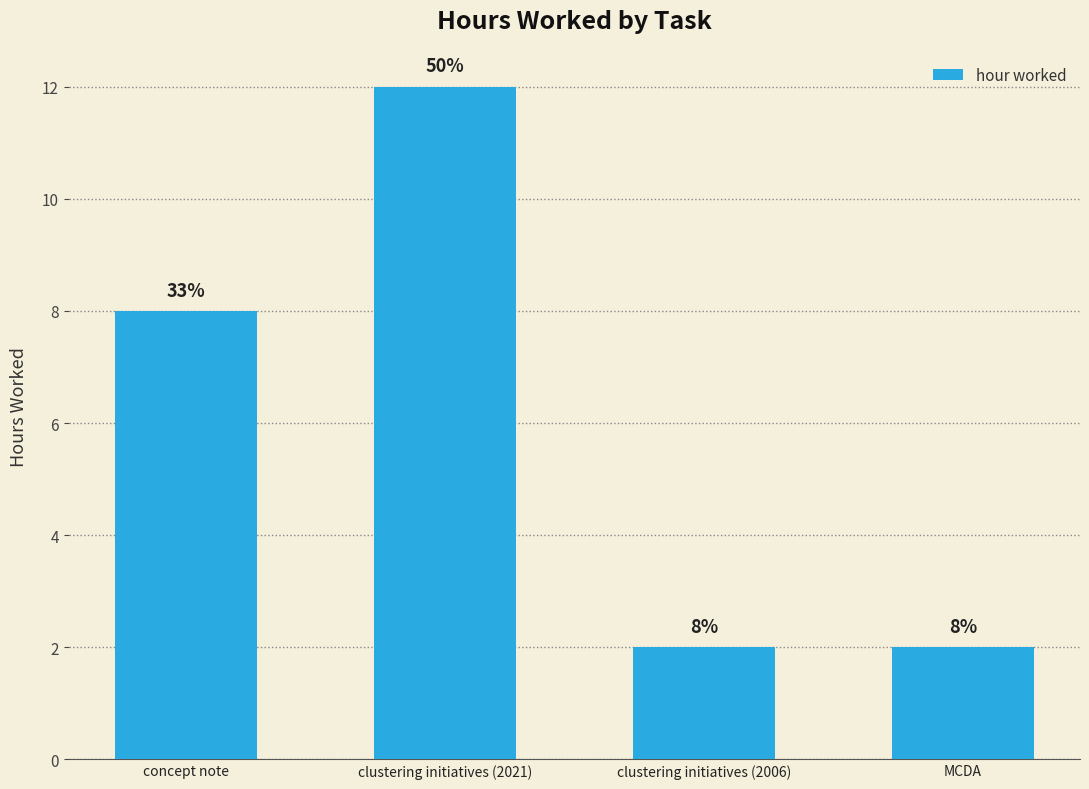

What is the maximum value shown in the chart?

12